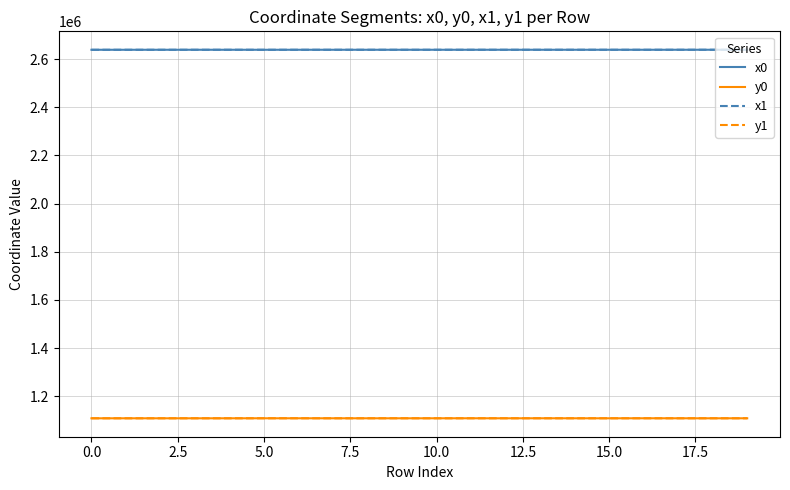

What is the greatest value displayed?

2638579.5